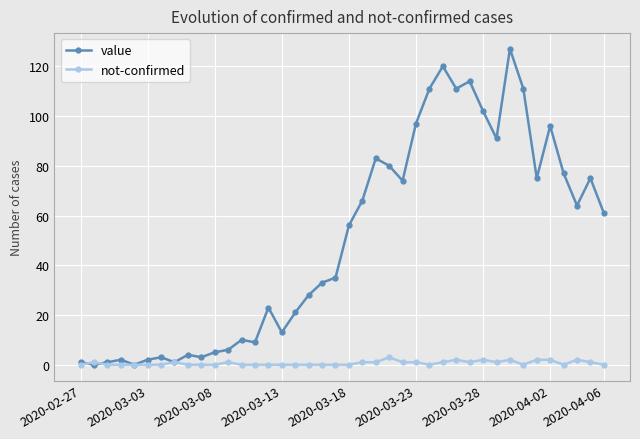

Rank the series by their average value, from highest to lowest.

value, not-confirmed